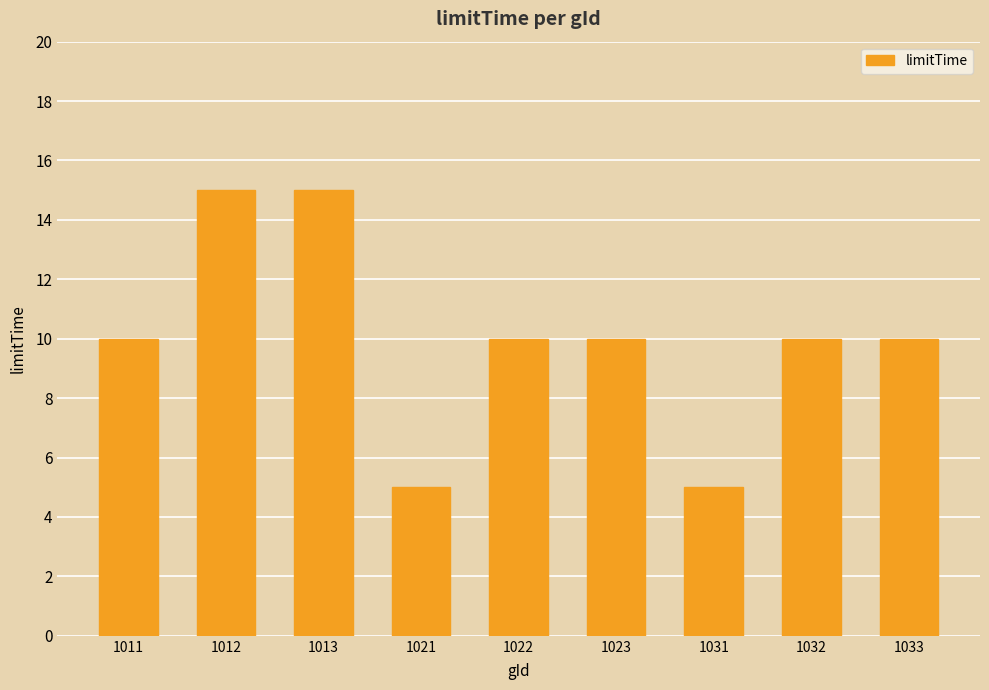

True or false: the data shows 15 at 1013.

True